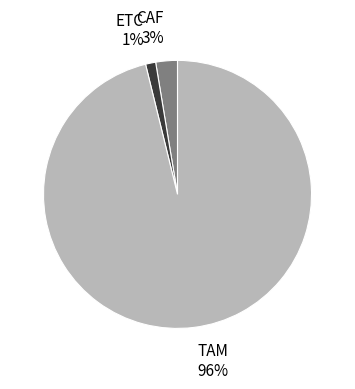

Is there any slice that represents more than half of the pie?

Yes